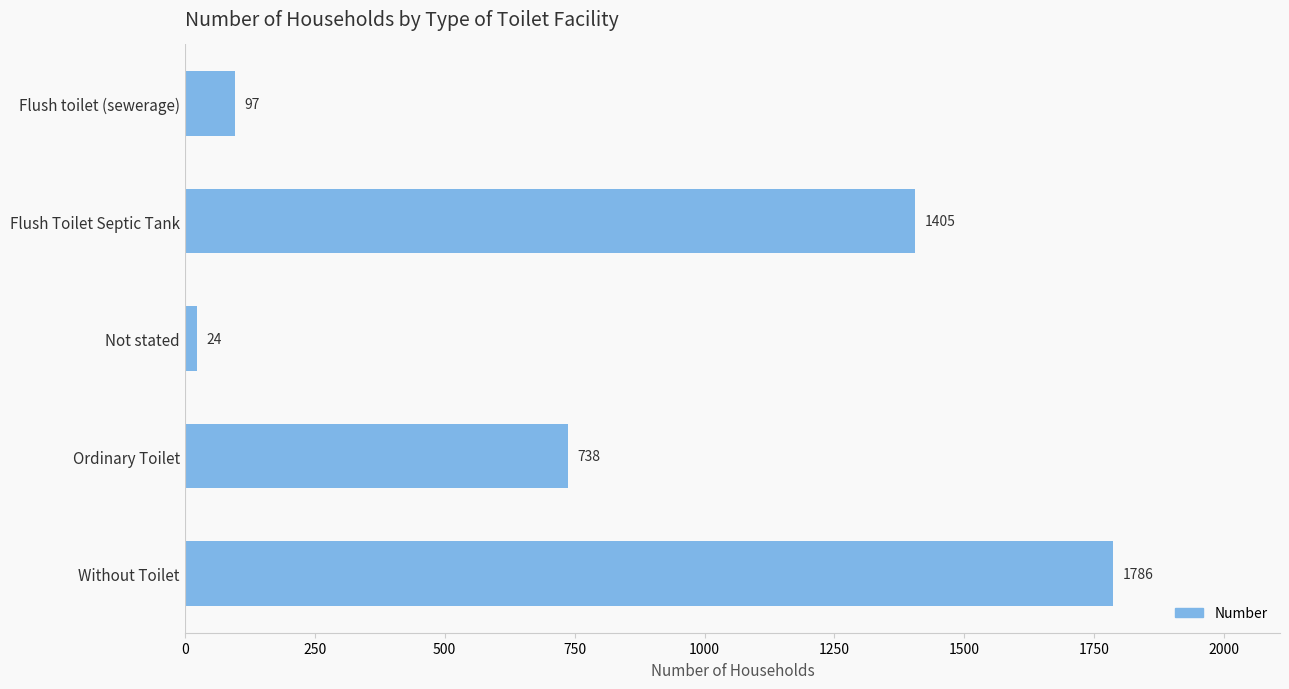

What is the difference between the values at Without Toilet and Flush Toilet Septic Tank?

381